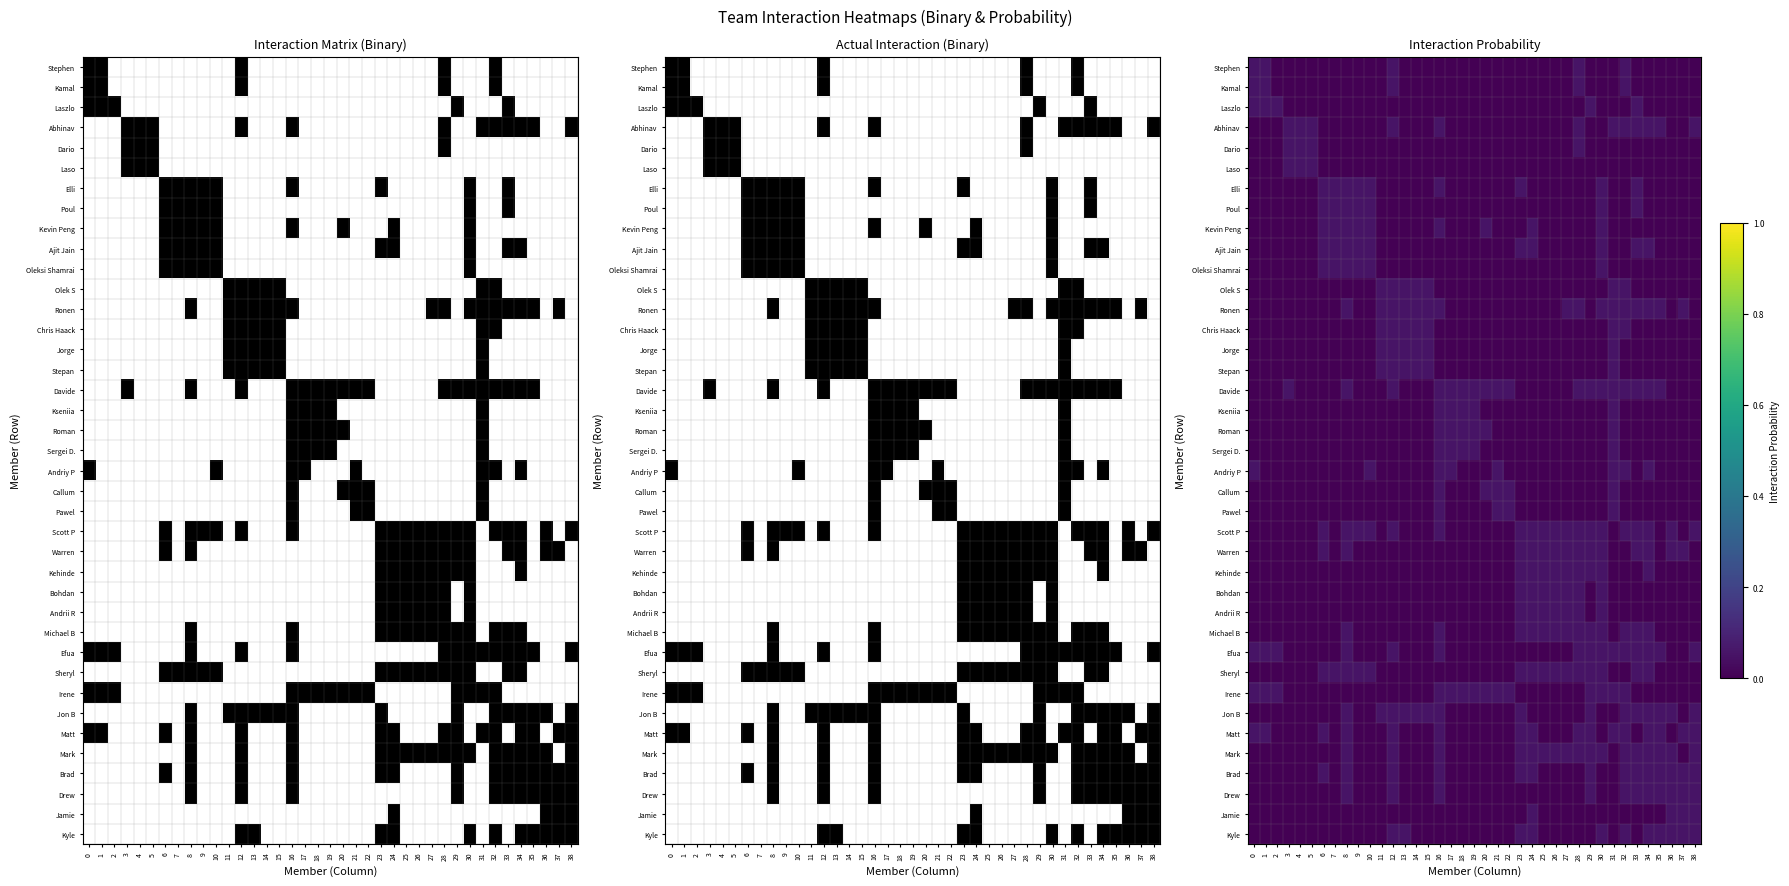

The value of Matt at 0 is 0.1. True or false?

False